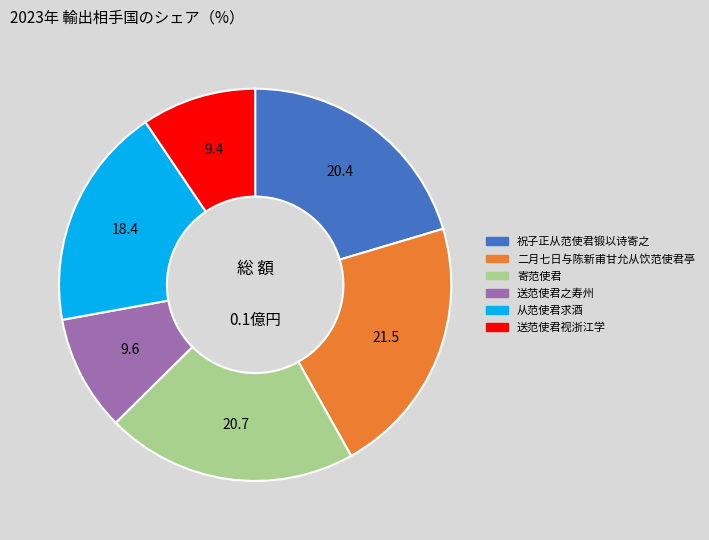

Is there any slice that represents more than half of the pie?

No